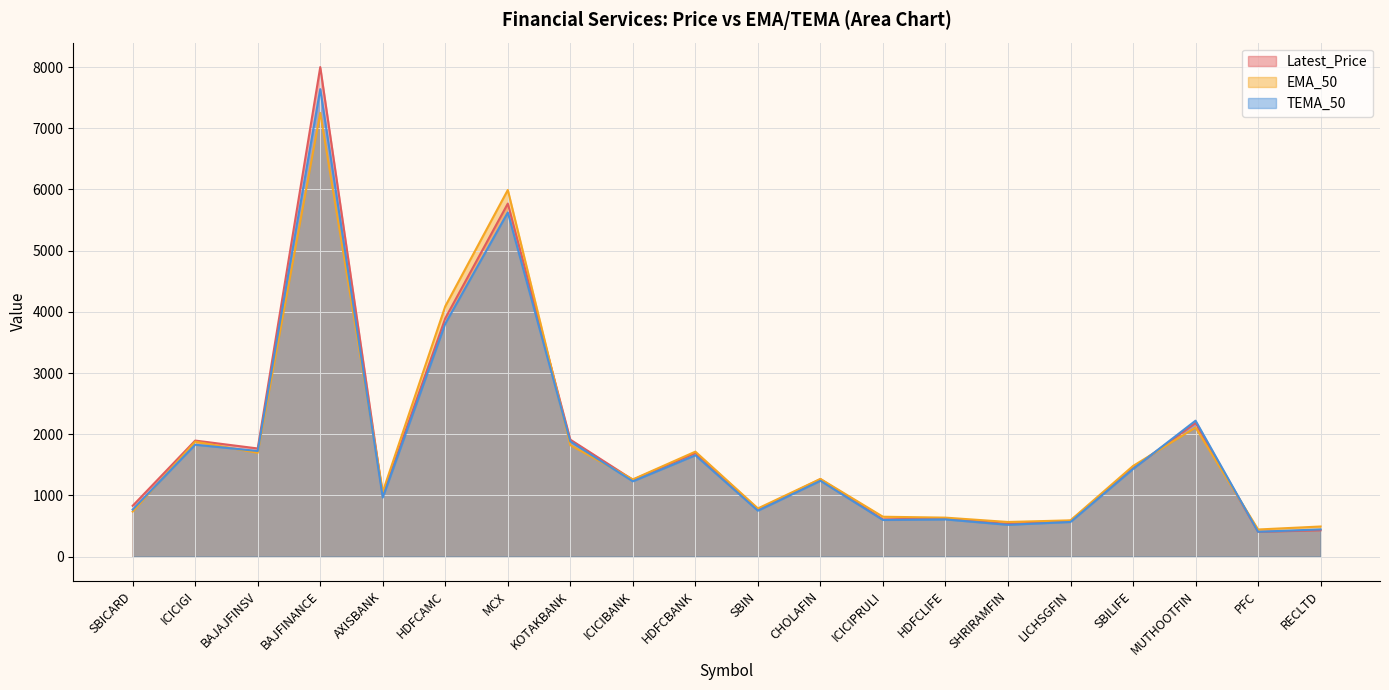

At how many categories does at least one series exceed 1469?

9